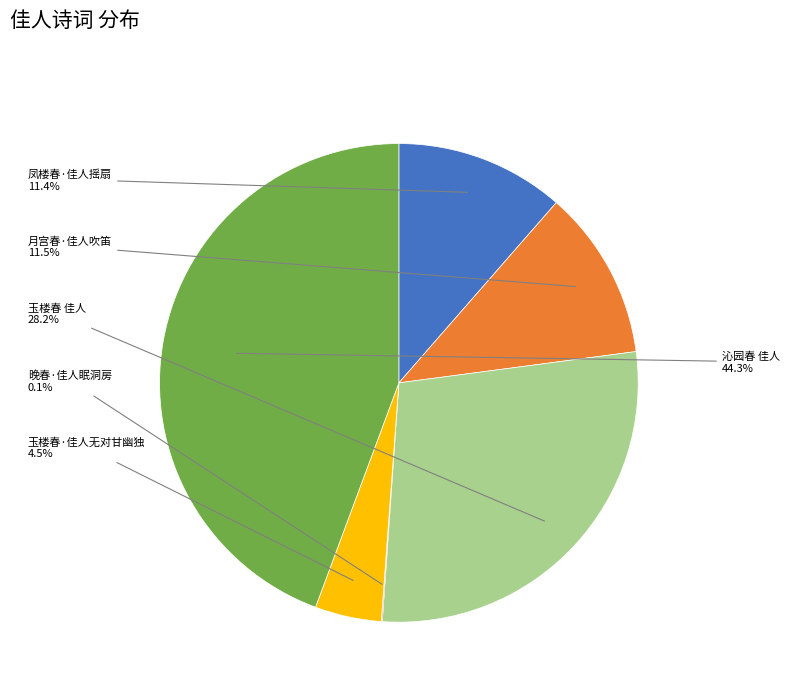

Is there a majority slice in this chart?

No